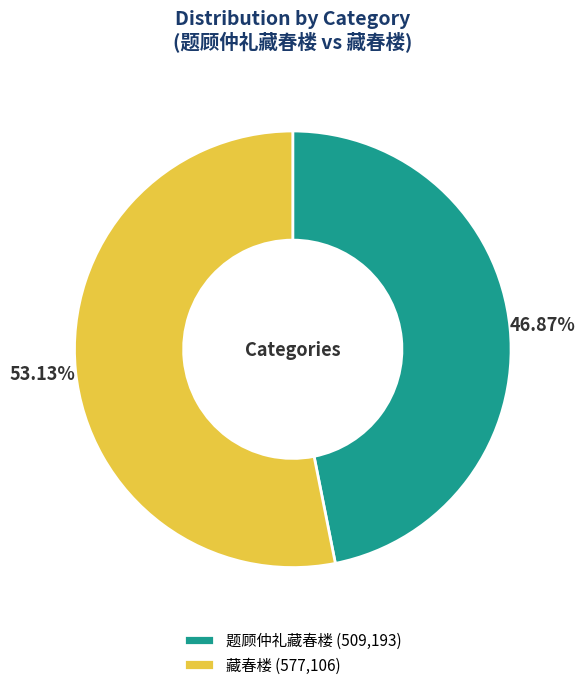

Which has a higher value, 题顾仲礼藏春楼 or 藏春楼?

藏春楼